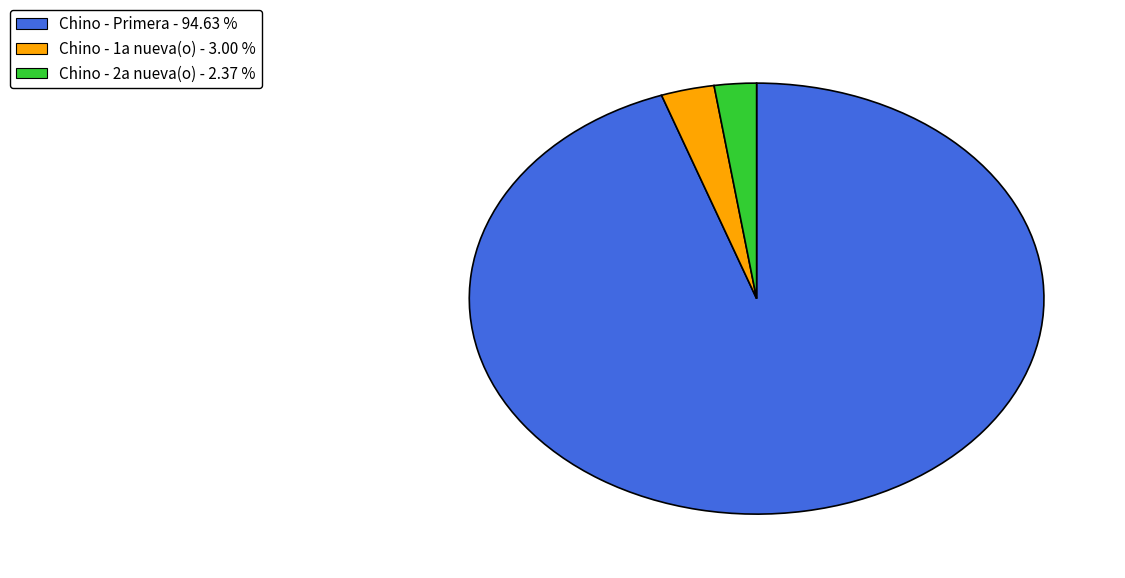

What is the smallest slice in the pie chart?

Chino - 2a nueva(o) - 2.37 %